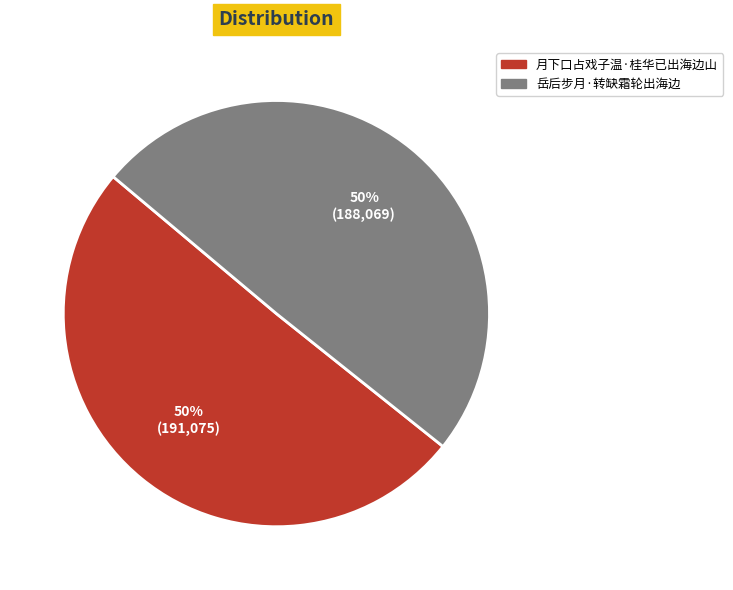

To the nearest percent, what is the combined percentage of 岳后步月·转缺霜轮出海边 and 月下口占戏子温·桂华已出海边山?

100%